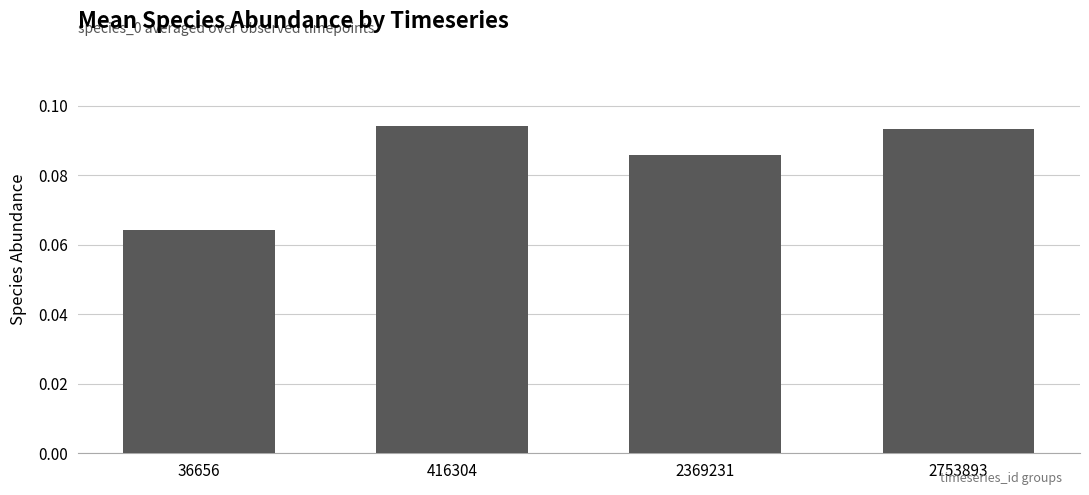

Which has a higher value, 2369231 or 2753893?

2753893